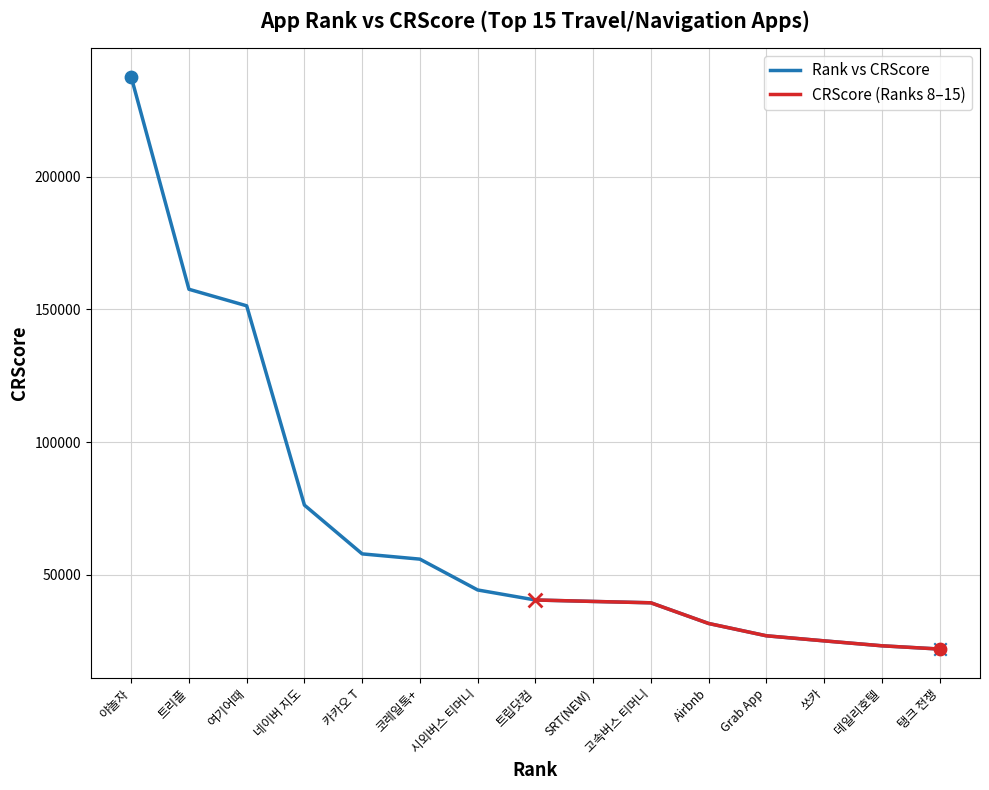

Approximately how many times larger is the value at 탱크 전쟁 compared to SRT(NEW)?

0.6